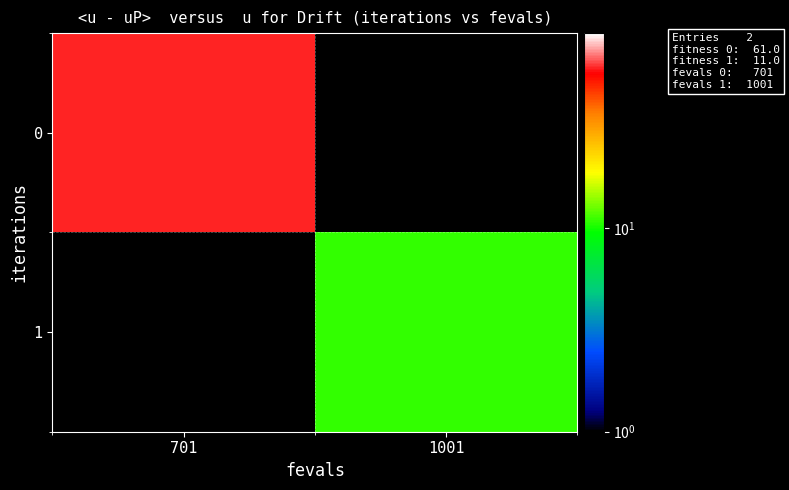

Count the number of categories in the chart.

2